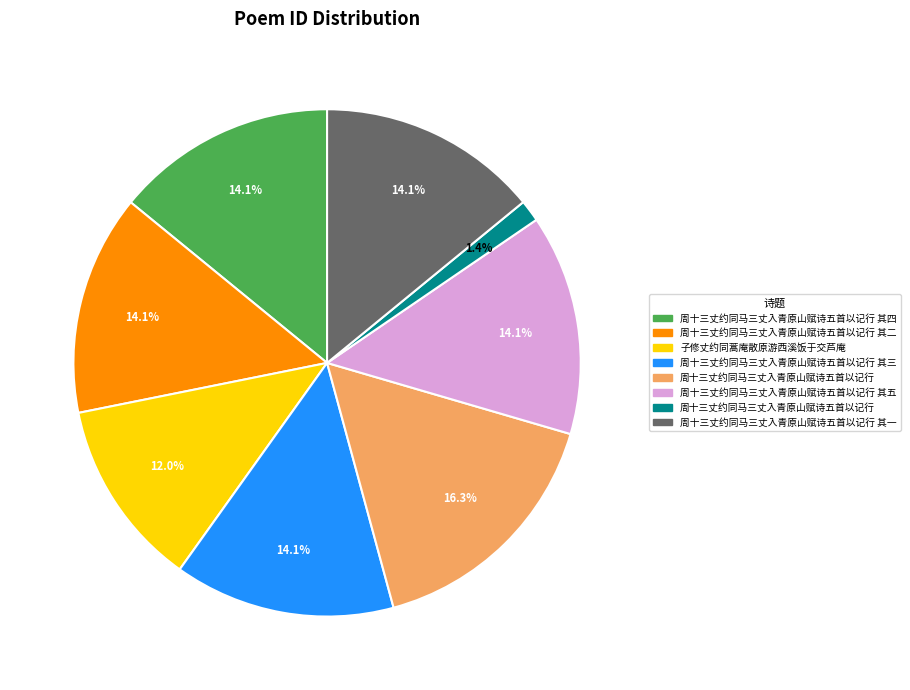

Is there a majority slice in this chart?

No